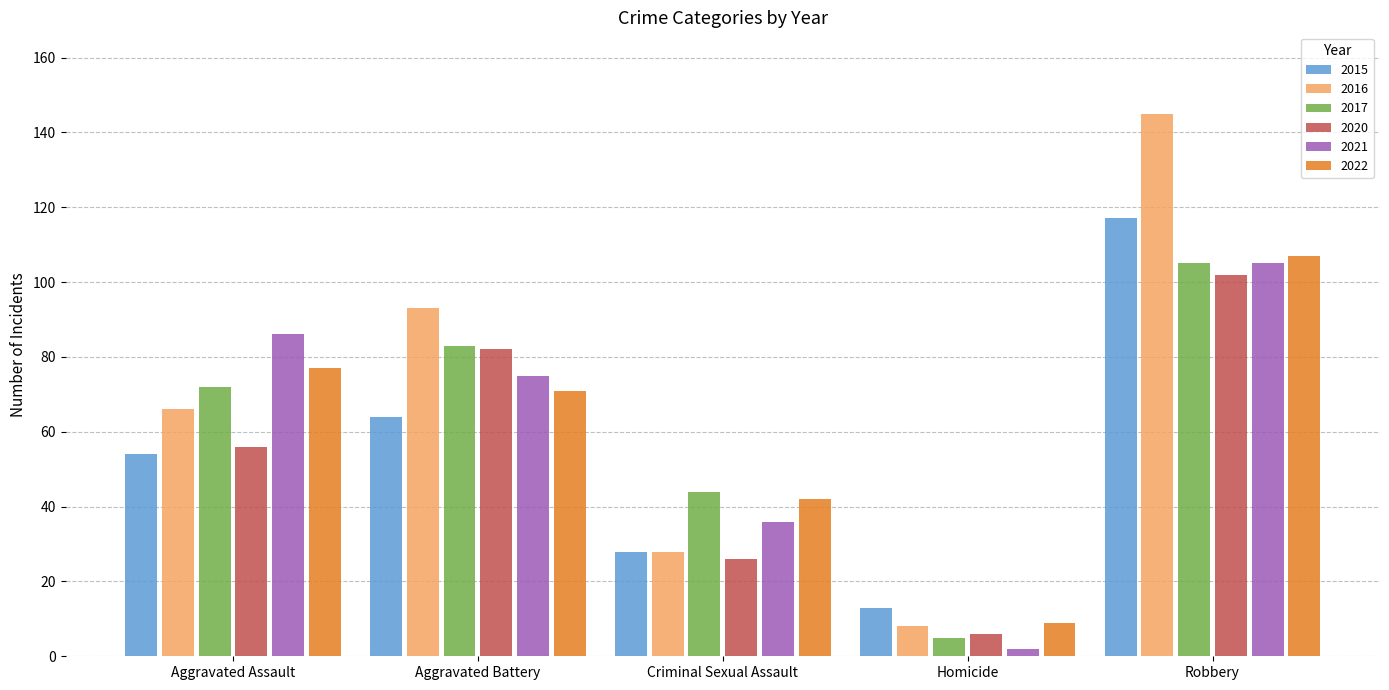

What is the total value across all series at Criminal Sexual Assault?

204